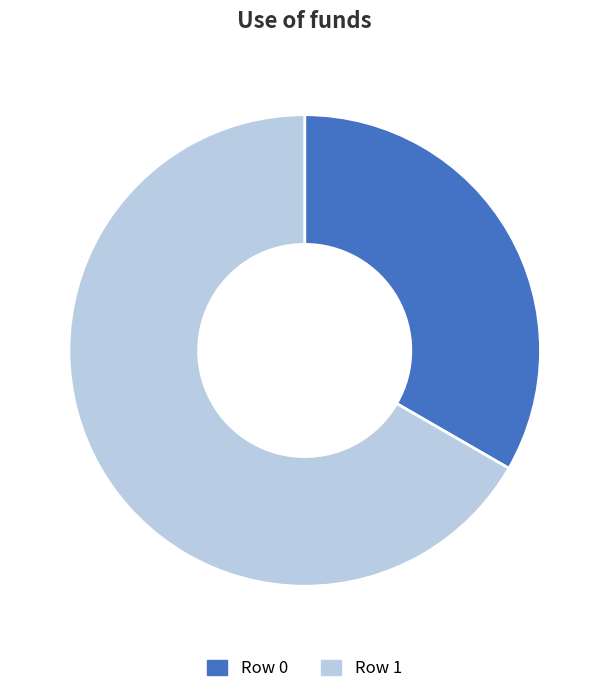

Is there any slice that represents more than half of the pie?

Yes